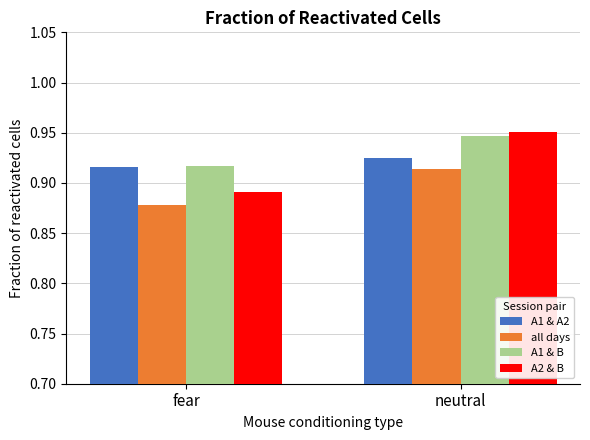

How many bars are there in each group?

4